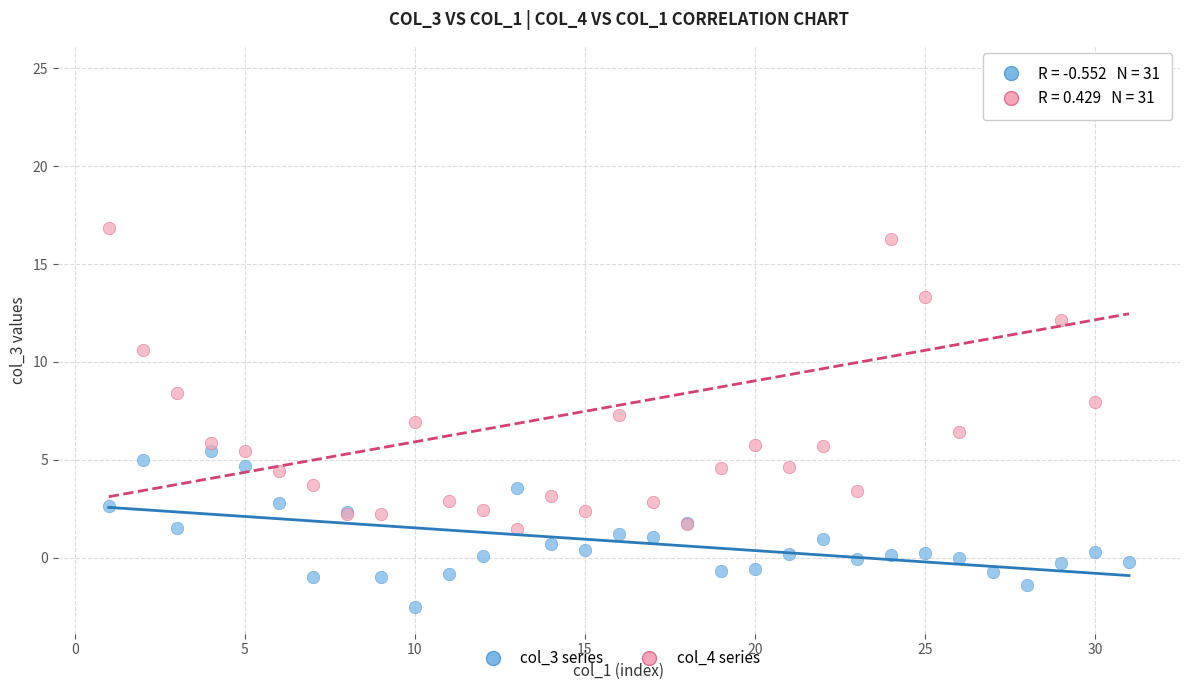

Which series reaches the minimum Y coordinate?

col_3 series